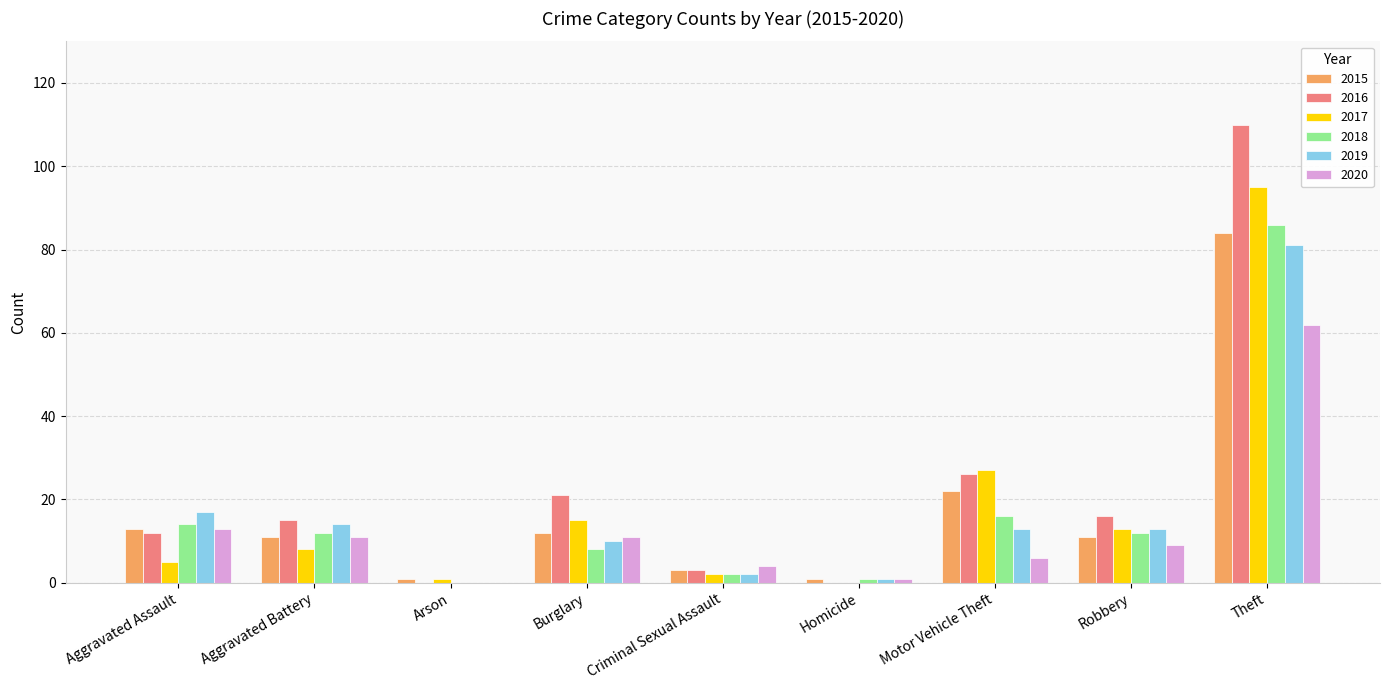

How many groups of bars are there?

9